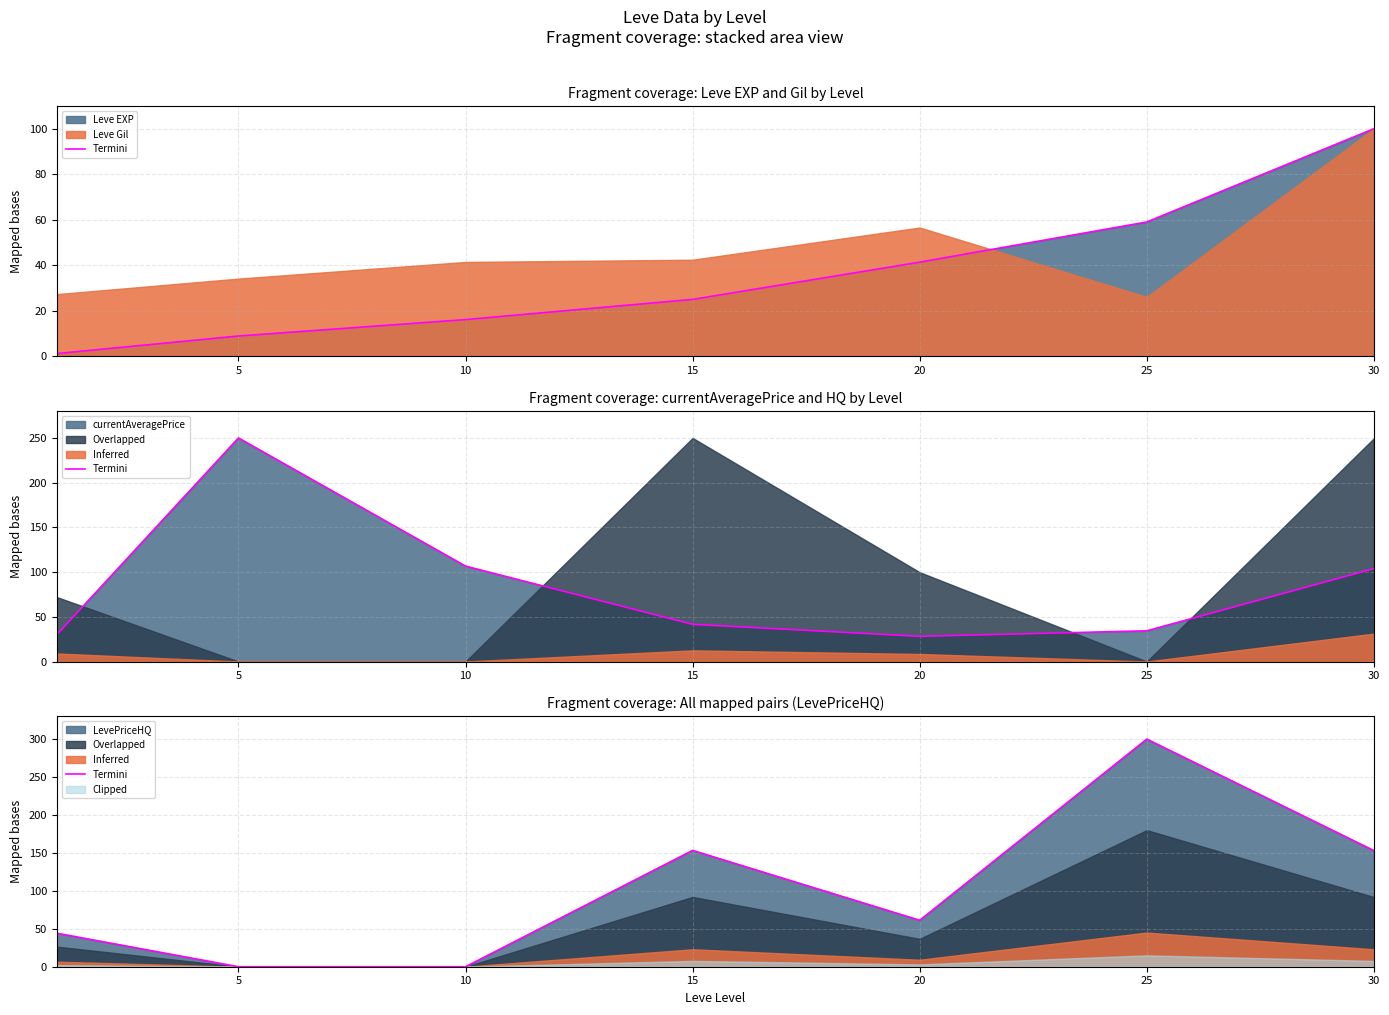

What is the sum of all values?

711.7